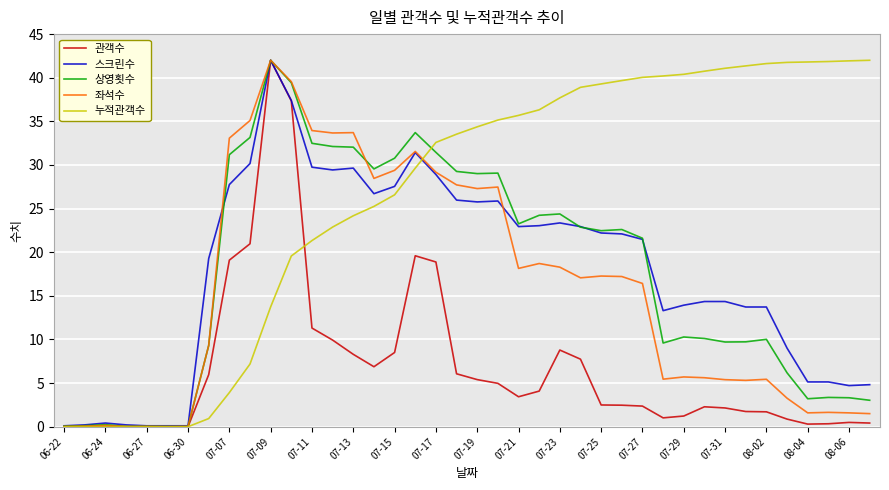

What is the greatest value displayed?

42.0